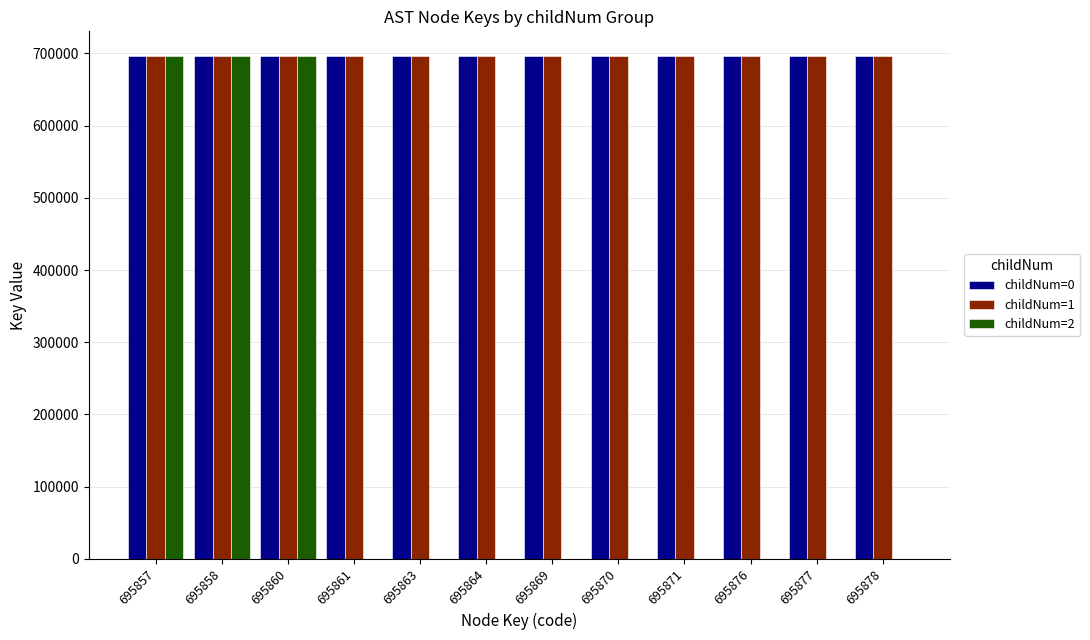

What is the maximum value shown in the chart?

695893